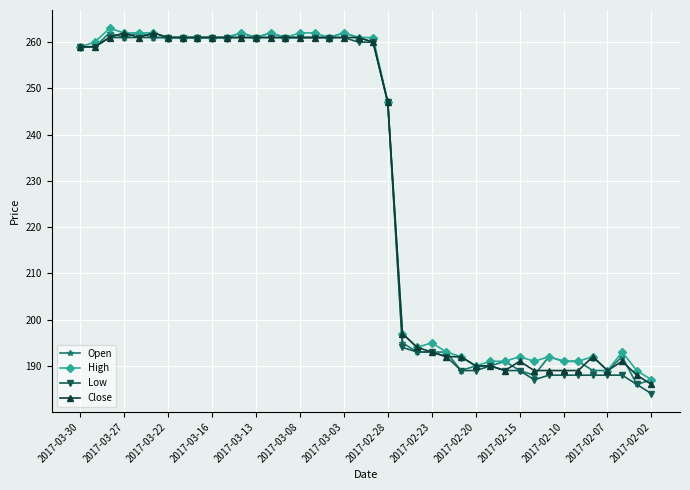

What is the value of the Close point at the 37th from the left?

189